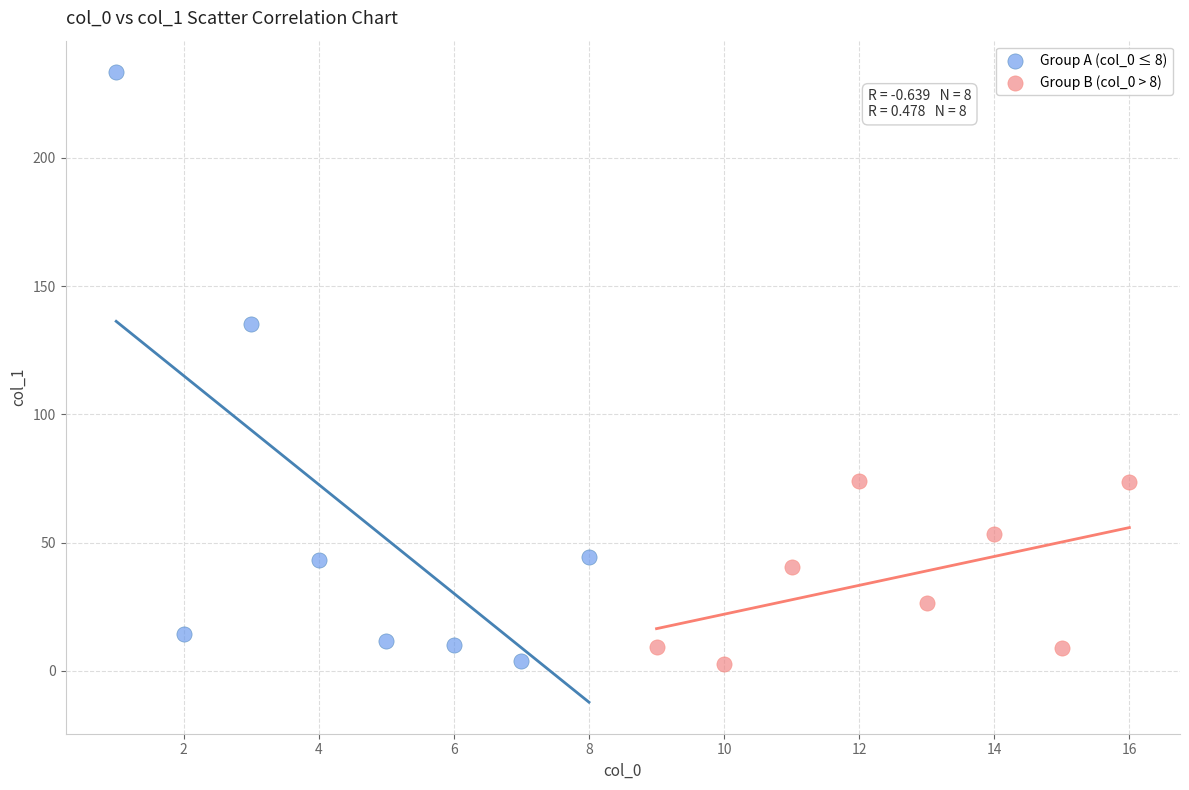

Which series reaches the maximum Y coordinate?

Group A (col_0 ≤ 8)